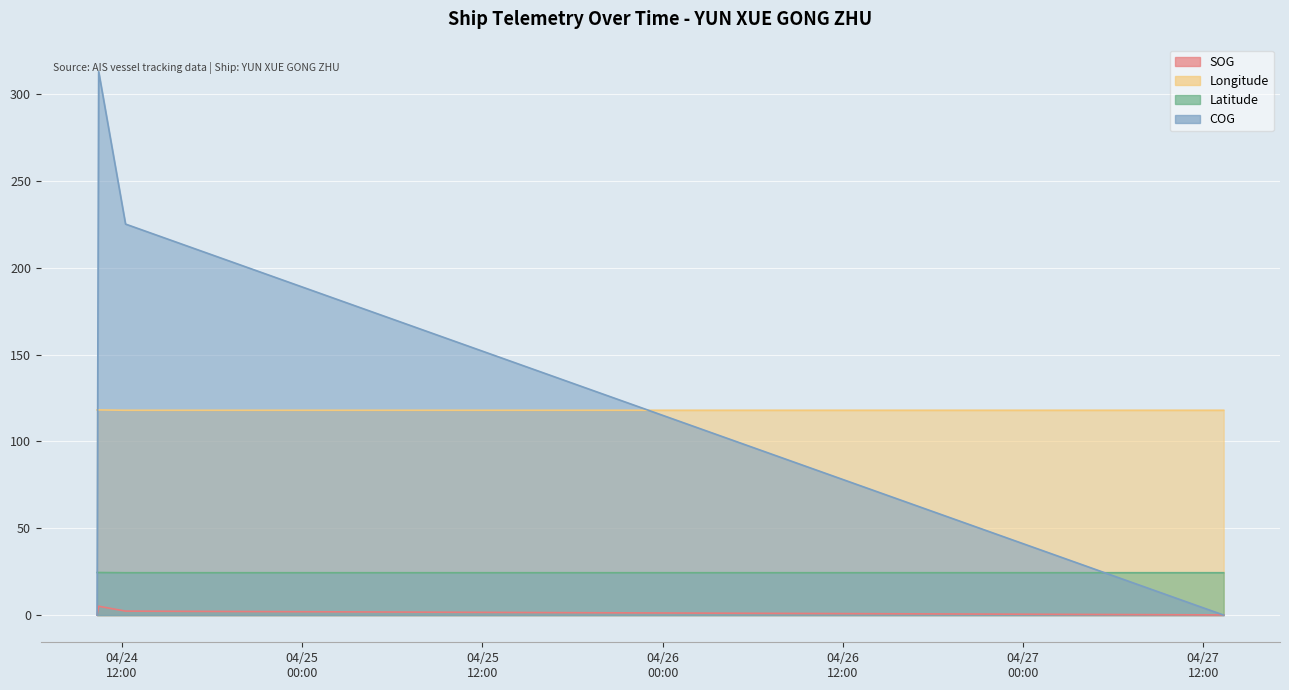

The value of Longitude at 2024-04-27 13:21:50 is 118.0. True or false?

True